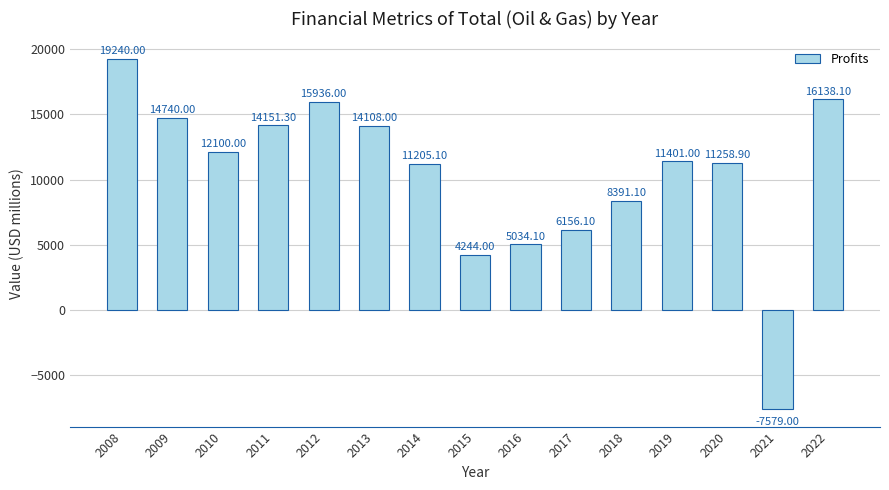

Reading right to left, transcribe all the data shown in this chart.

16138.1	-7579.0	11258.9	11401.0	8391.1	6156.1	5034.1	4244.0	11205.1	14108.0	15936.0	14151.3	12100.0	14740.0	19240.0